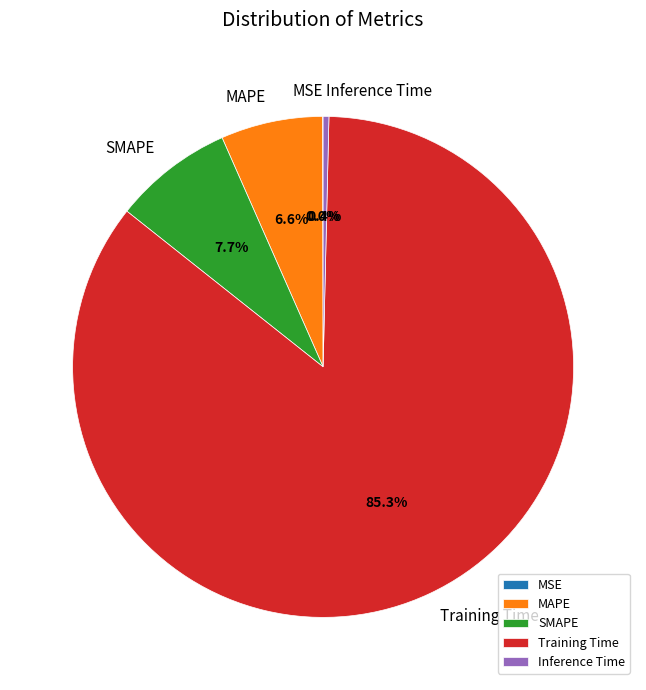

What is the largest slice in the pie chart?

Training Time